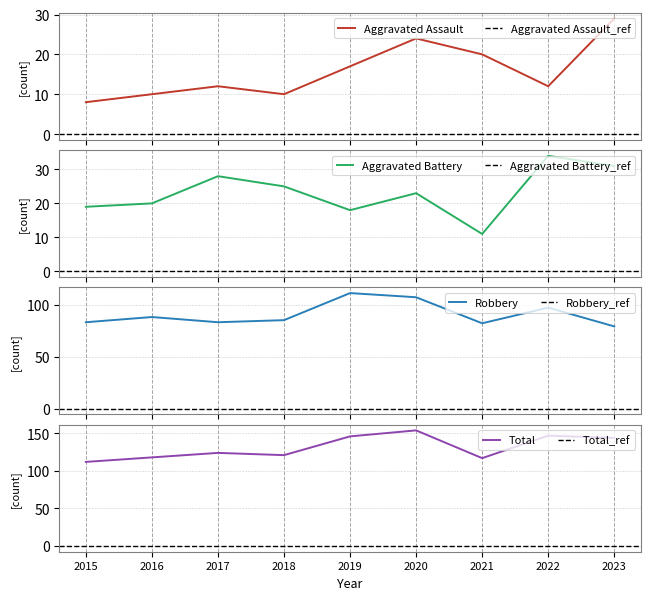

True or false: Total and Robbery cross at least once.

False